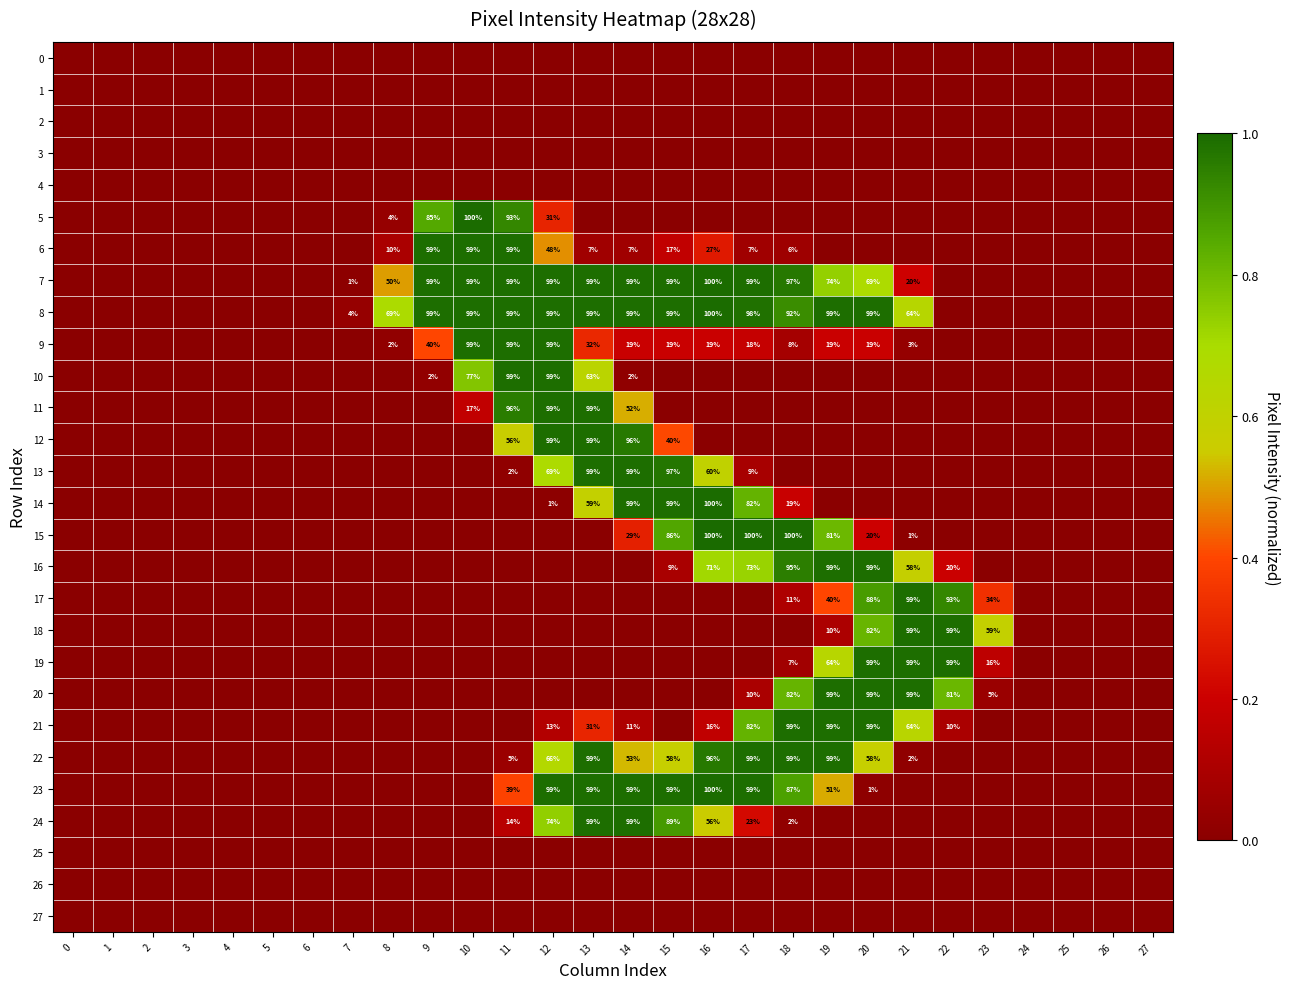

How many data points in 6 are above 0?

11